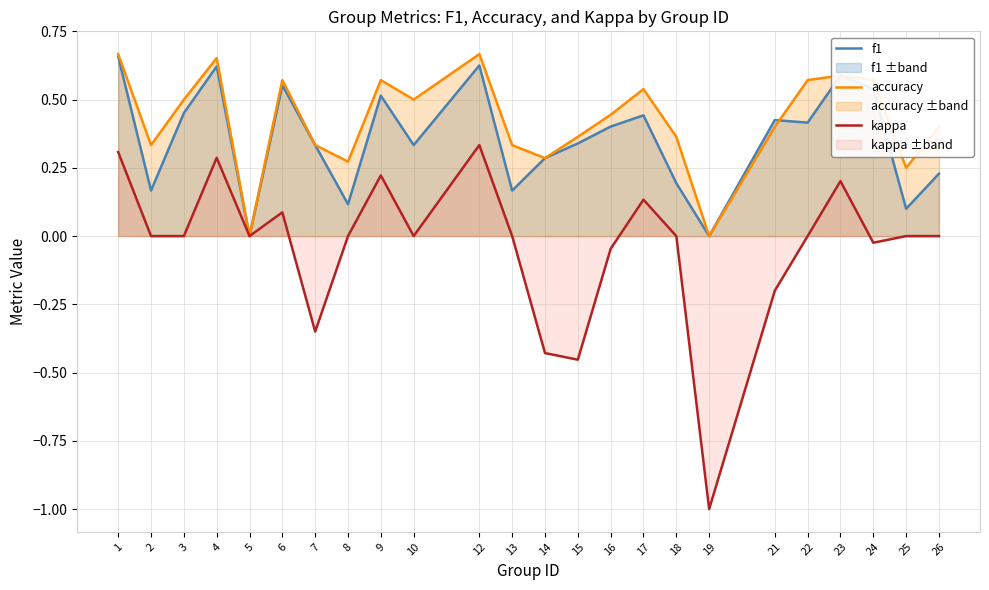

Which series changed the most between 2 and 25?

accuracy